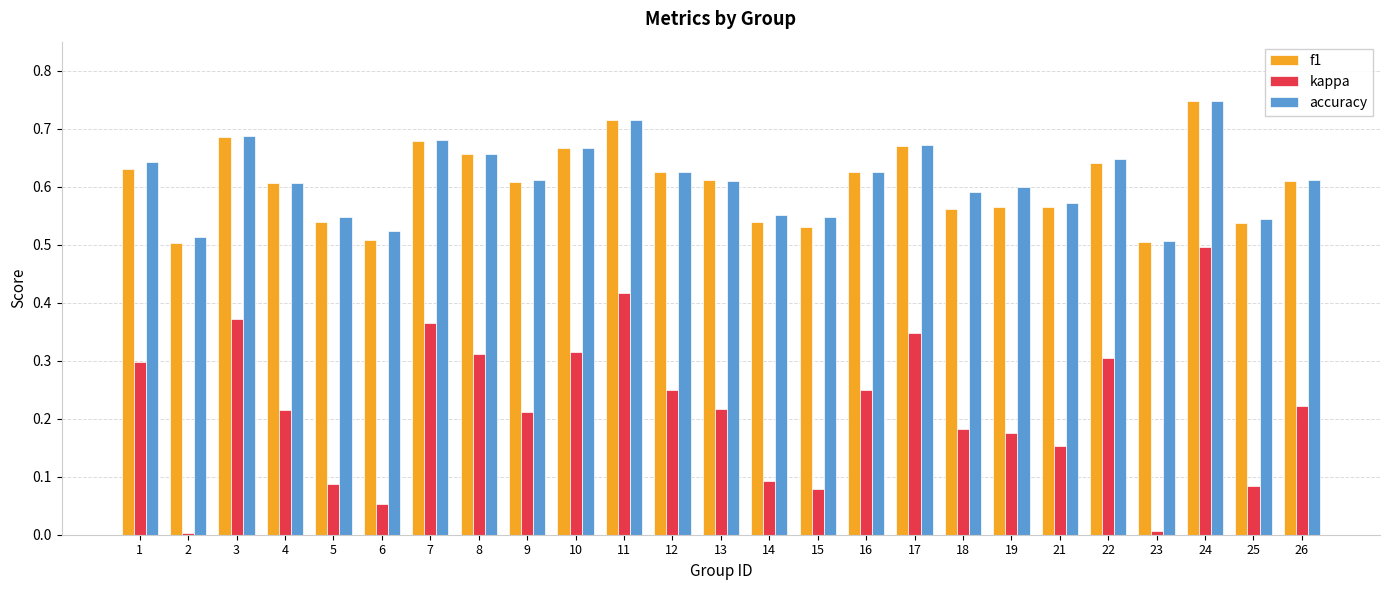

The value of kappa at 18 is 0.3. True or false?

False